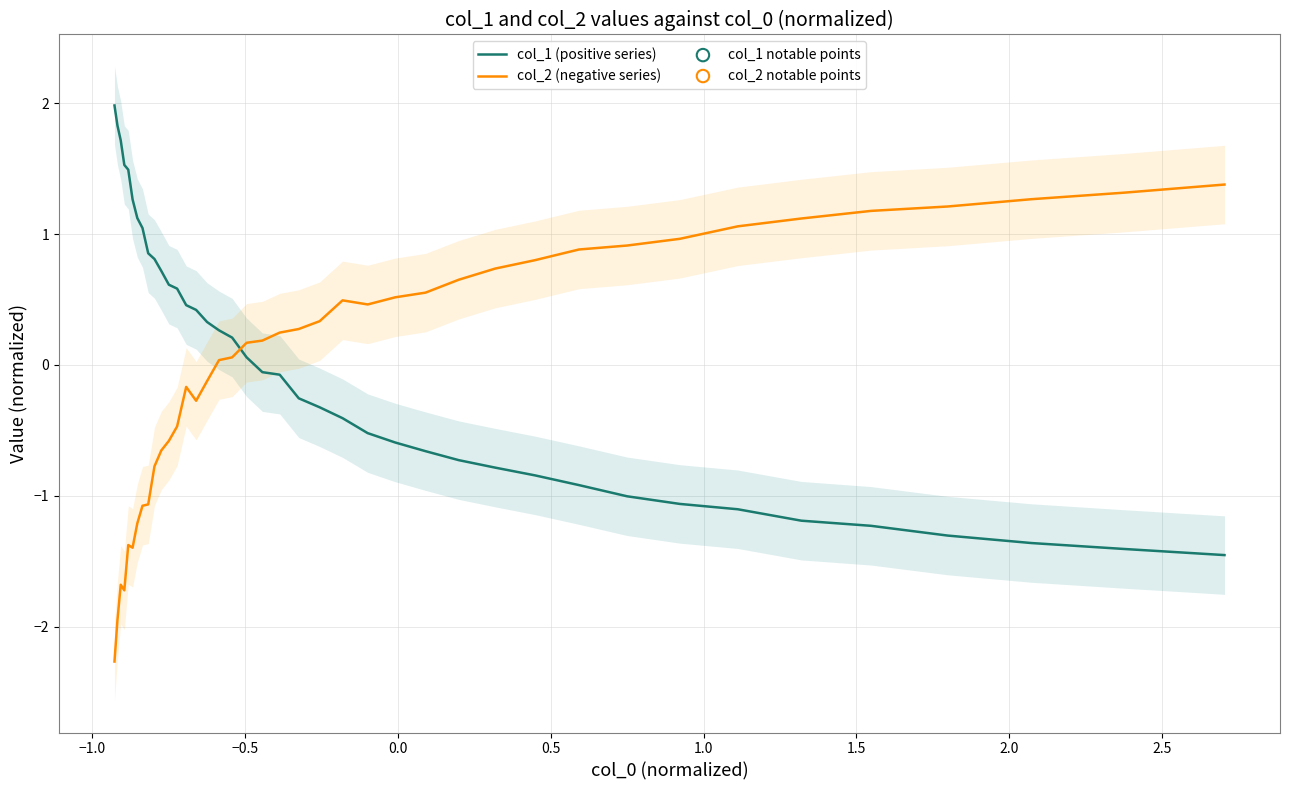

Which series contains the lowest Y value?

col_2 (negative series)